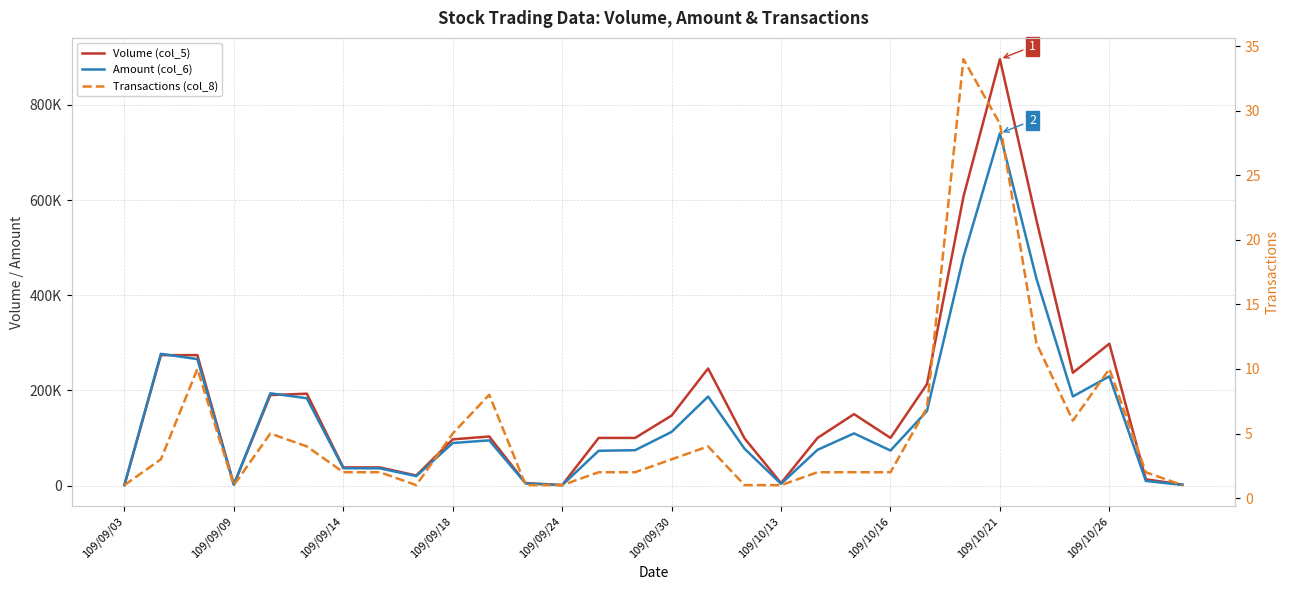

What are all the series names shown in the legend?

Volume (col_5), Amount (col_6), Transactions (col_8)